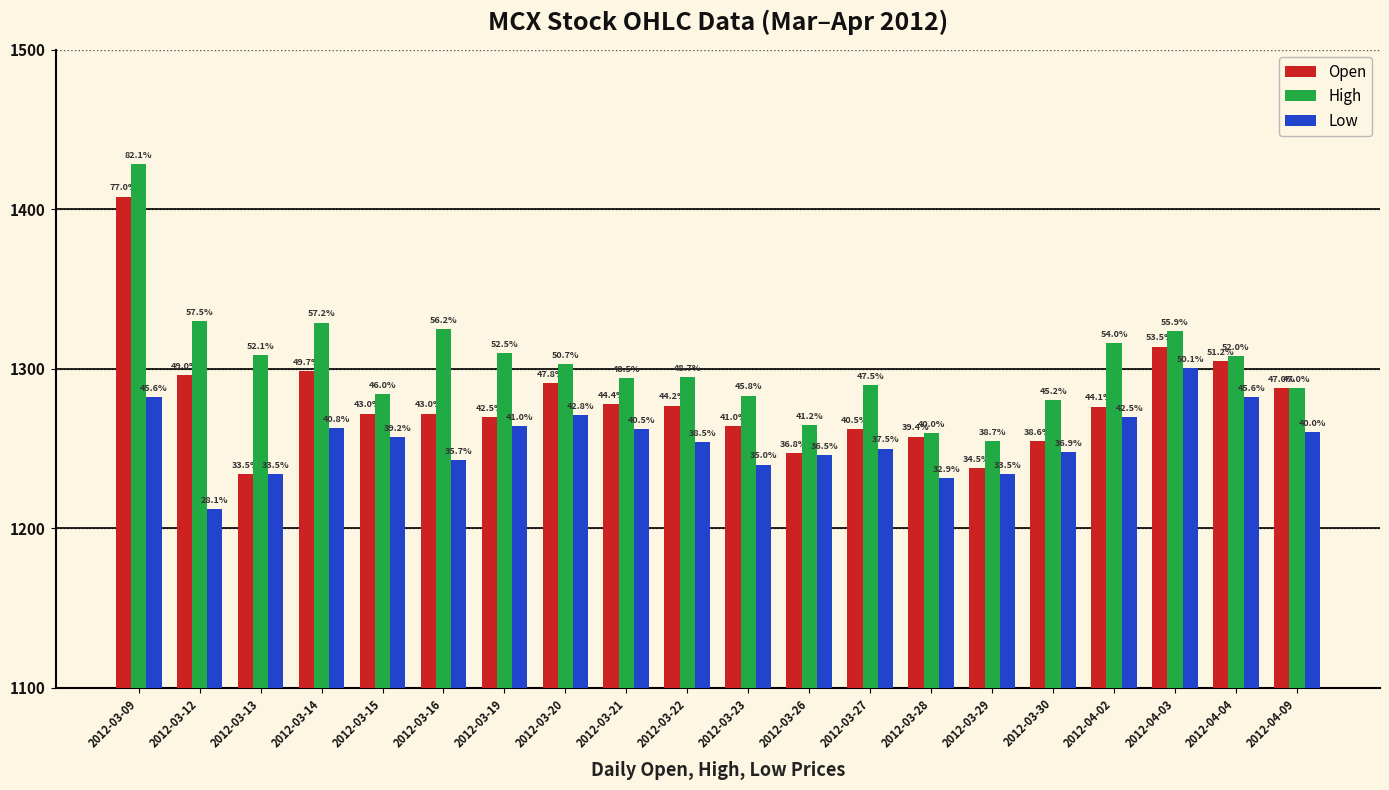

How many groups of bars are there?

20